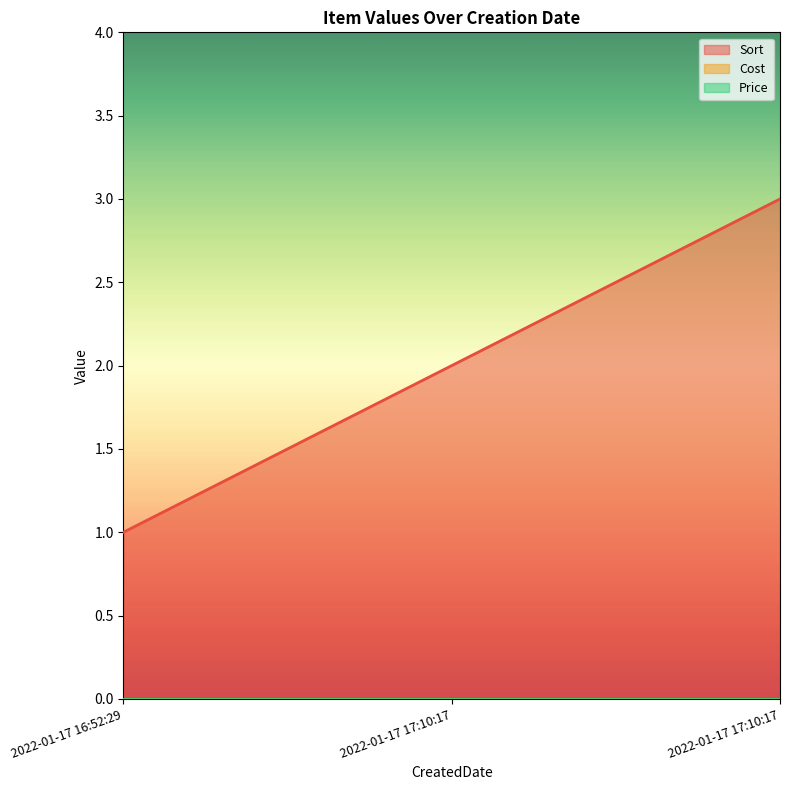

Rank the categories by Cost value from lowest to highest.

2022-01-17 16:52:29, 2022-01-17 17:10:17, 2022-01-17 17:10:17